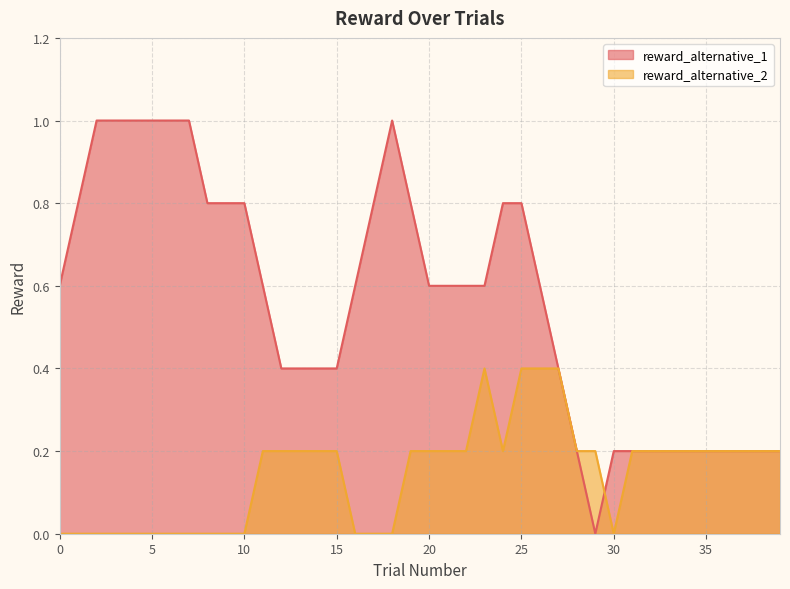

Count the number of data series in this chart.

2